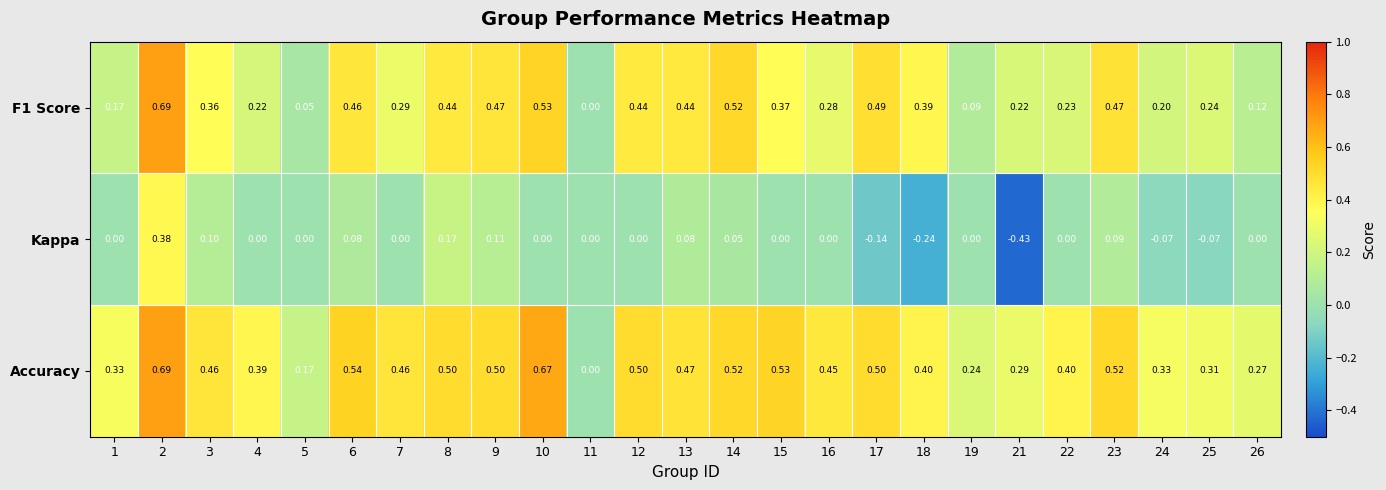

Between 2 and 21, which series saw the biggest shift?

Kappa